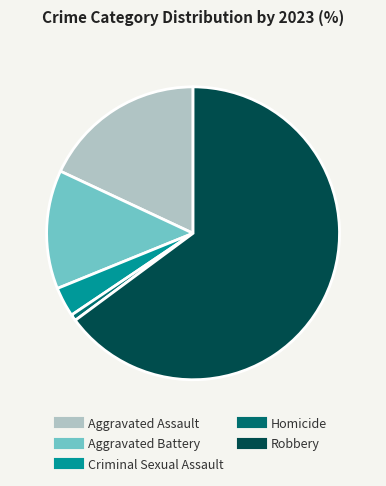

Count the number of slices in the pie.

5